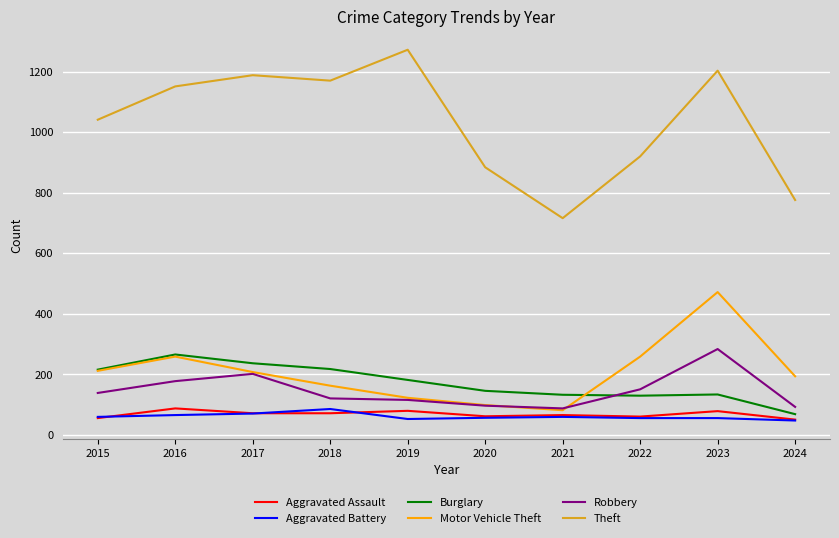

True or false: Burglary and Robbery cross at least once.

True